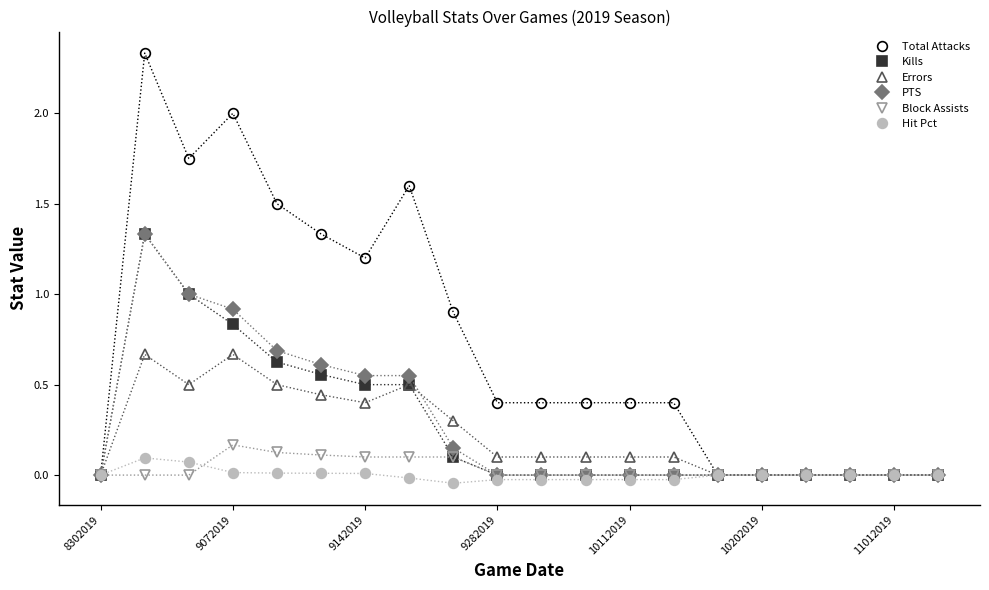

True or false: Total Attacks has more than 0 points higher than both neighbors.

True